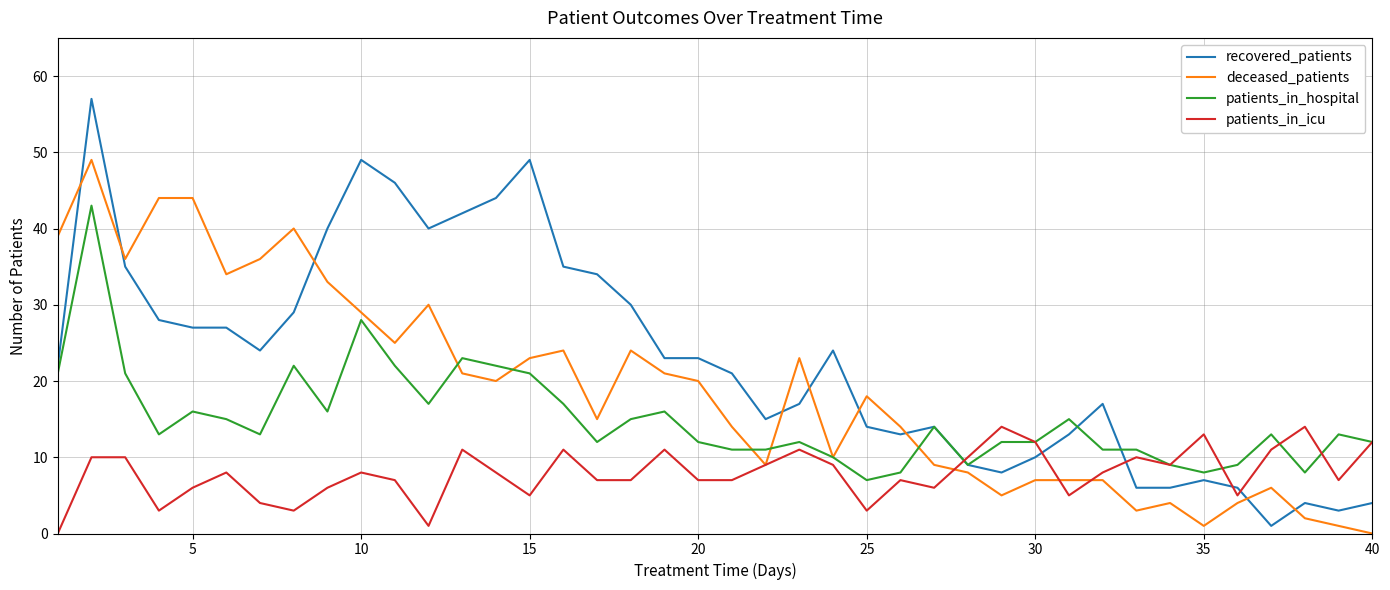

List the series in order of their peak value, lowest first.

patients_in_icu, patients_in_hospital, deceased_patients, recovered_patients